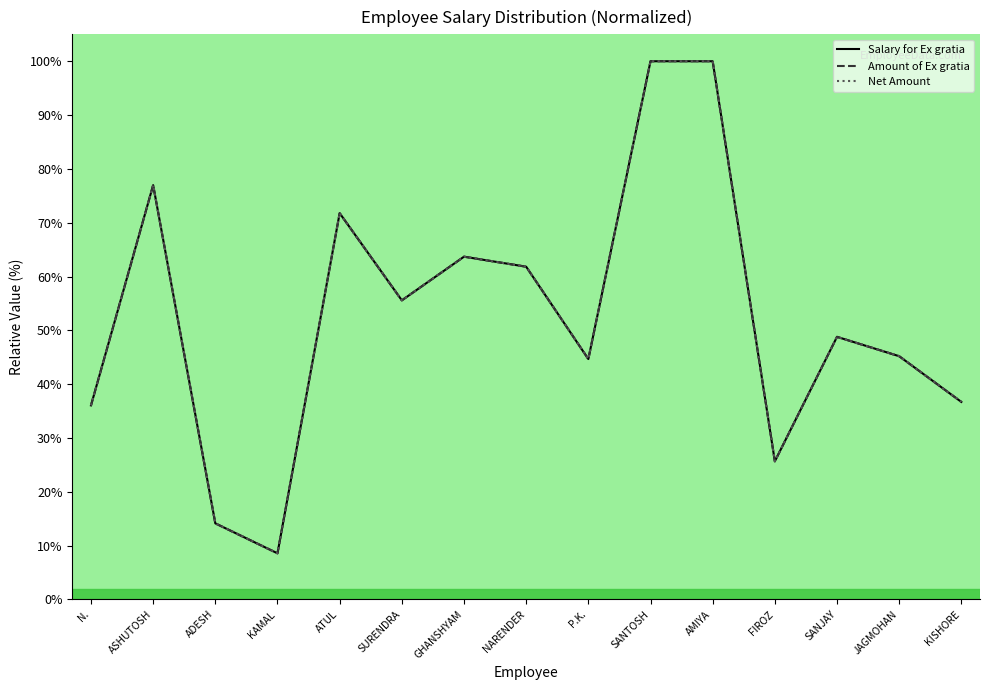

What position from the left is ASHUTOSH?

2